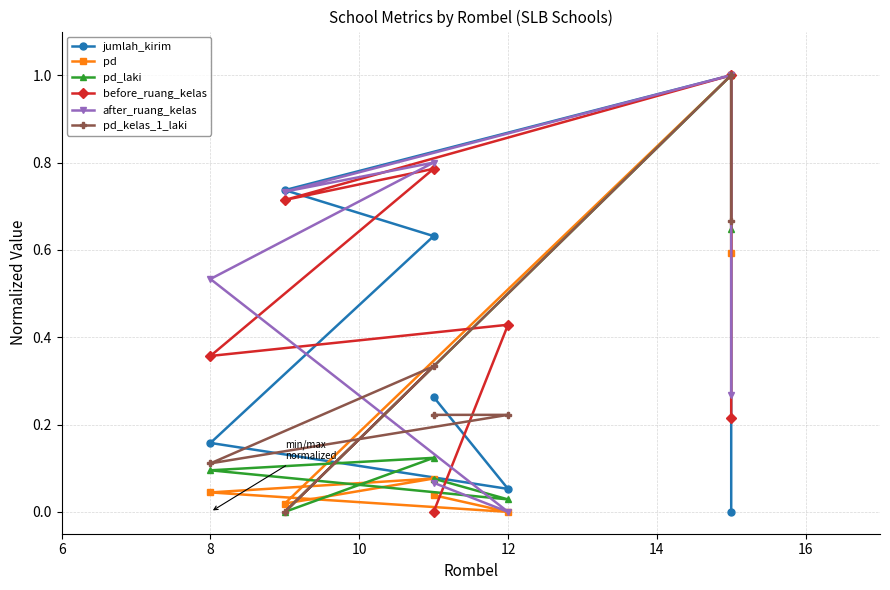

How many interior local valleys does the pd series have?

2